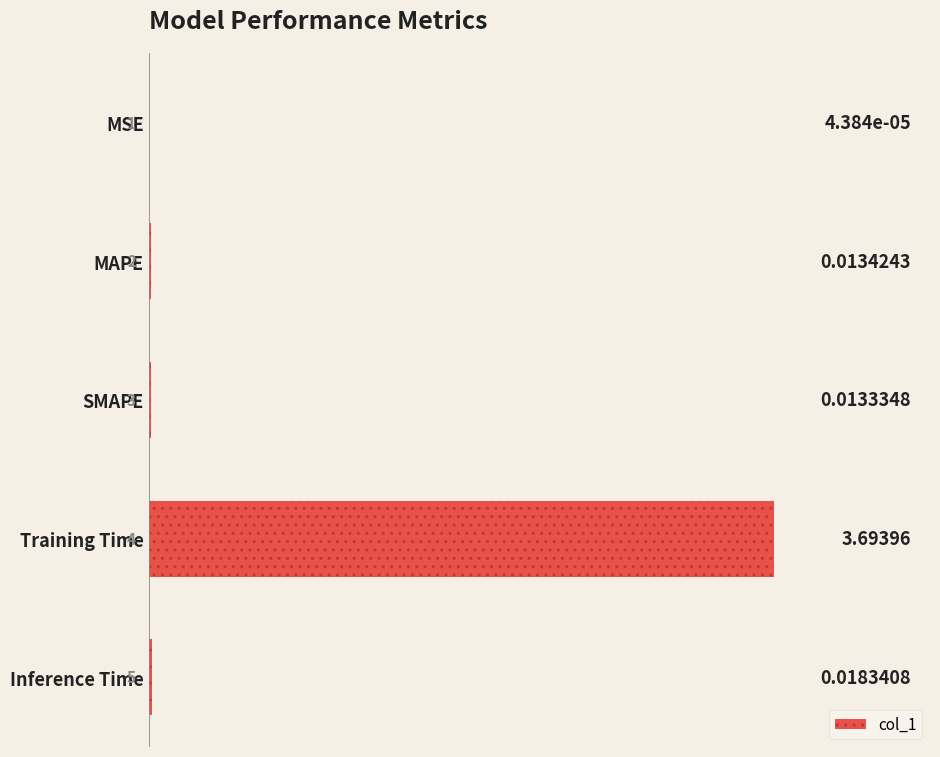

Which has a higher value, MSE or SMAPE?

SMAPE